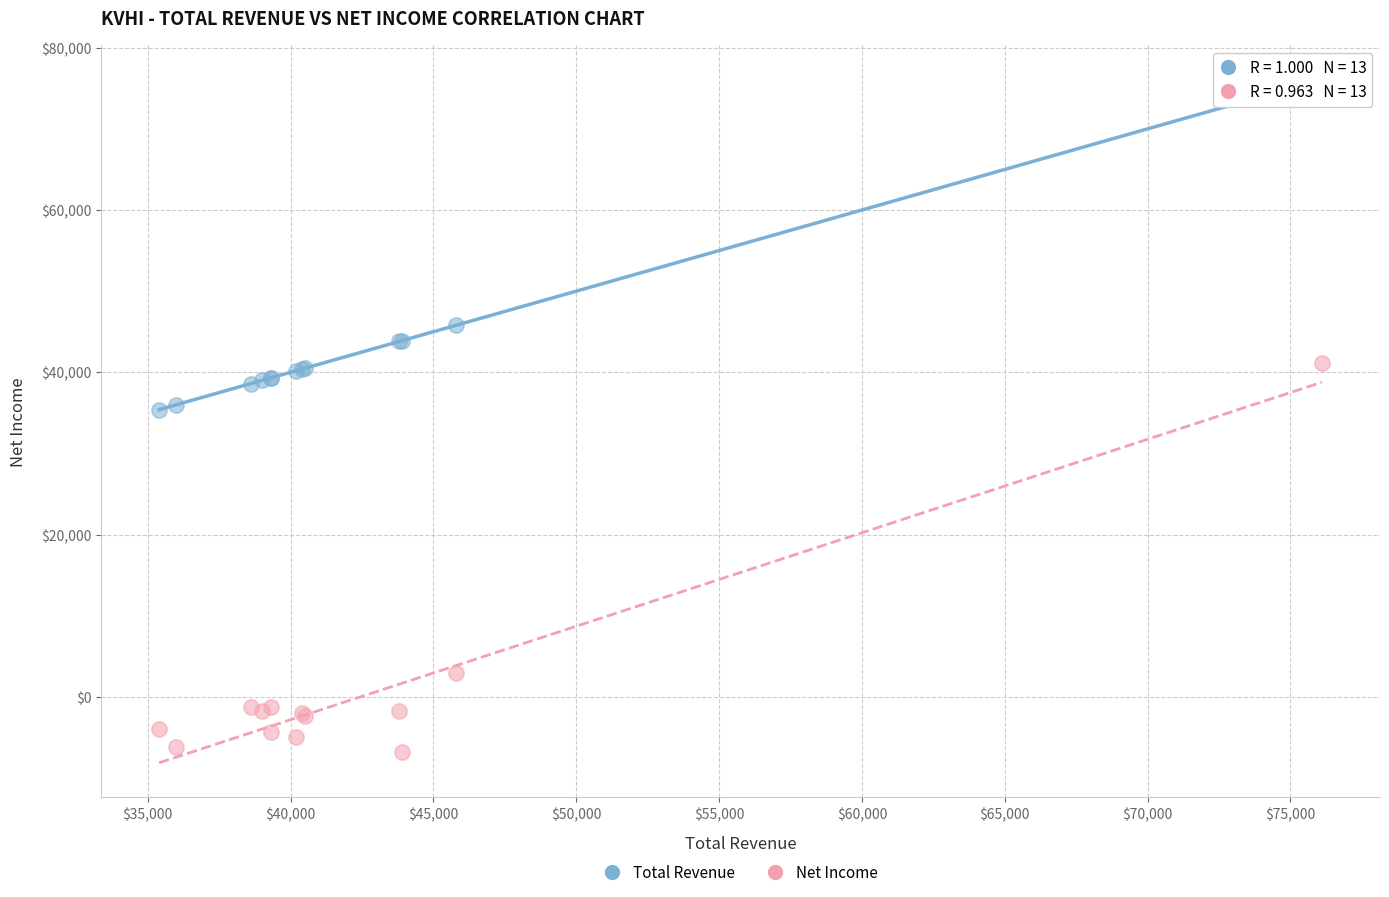

Which series reaches the minimum Y coordinate?

Net Income